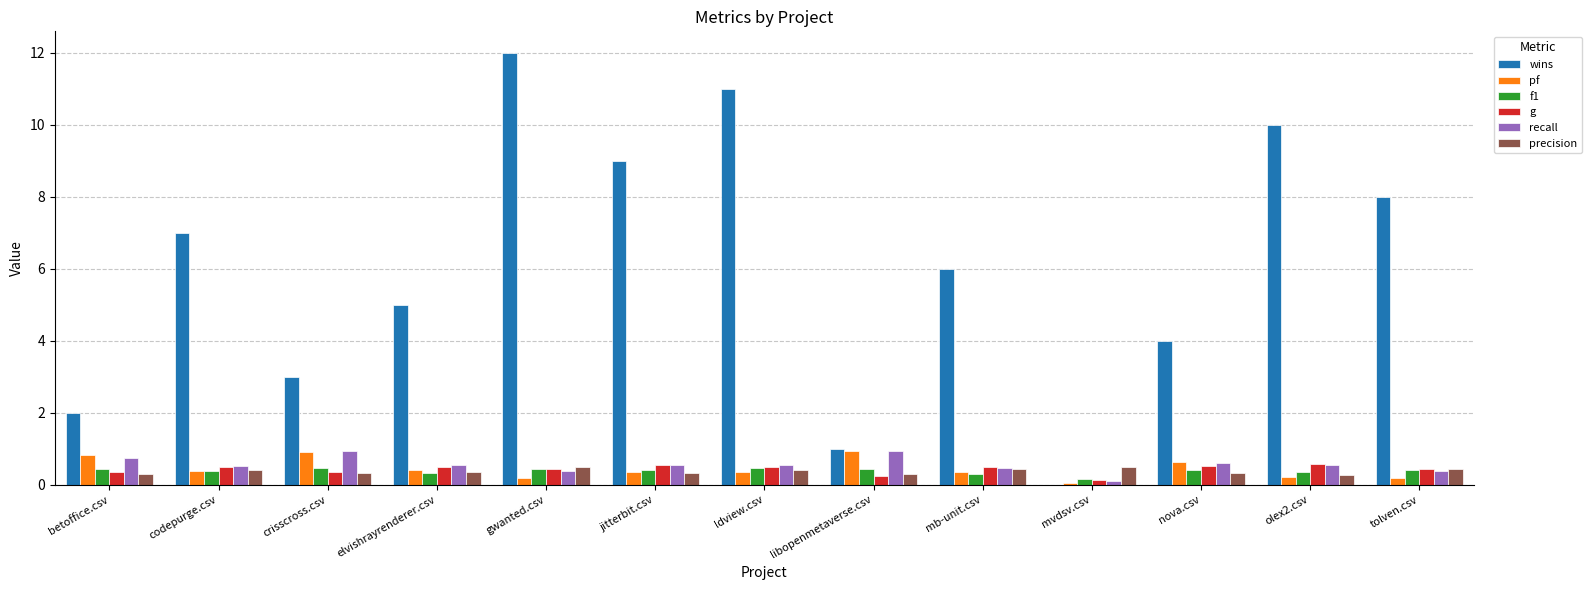

What is the average value of the wins series?

6.0